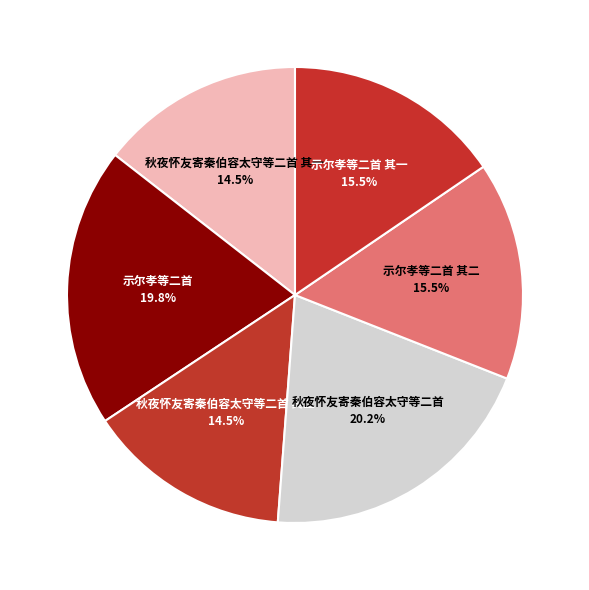

How many segments does this pie chart have?

6